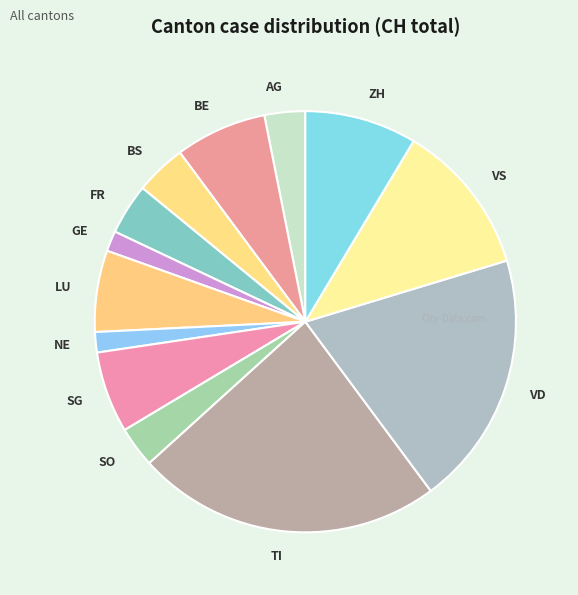

Does TI account for over 50% of the chart?

No